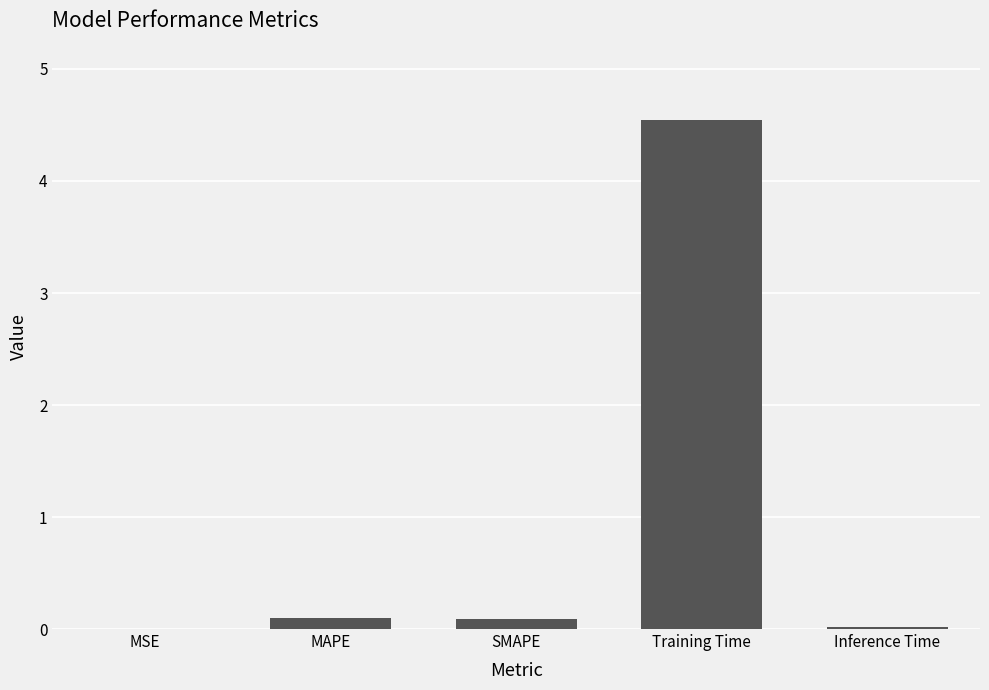

What is the maximum value shown in the chart?

4.5